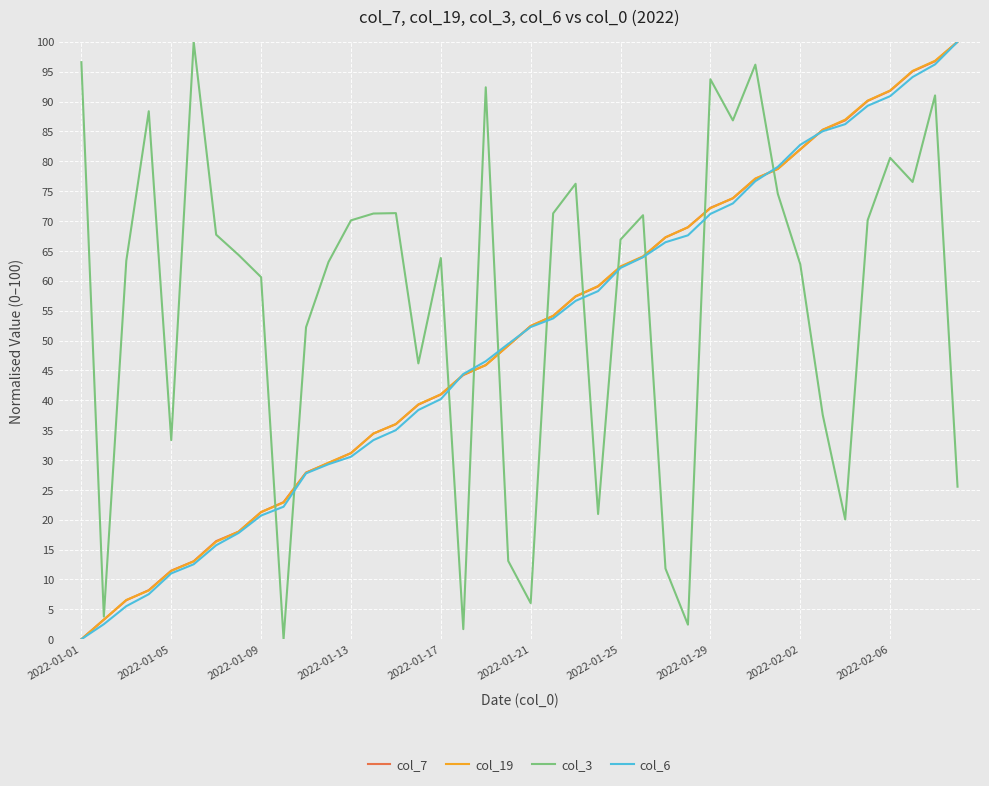

What is the maximum value for col_6?

100.0